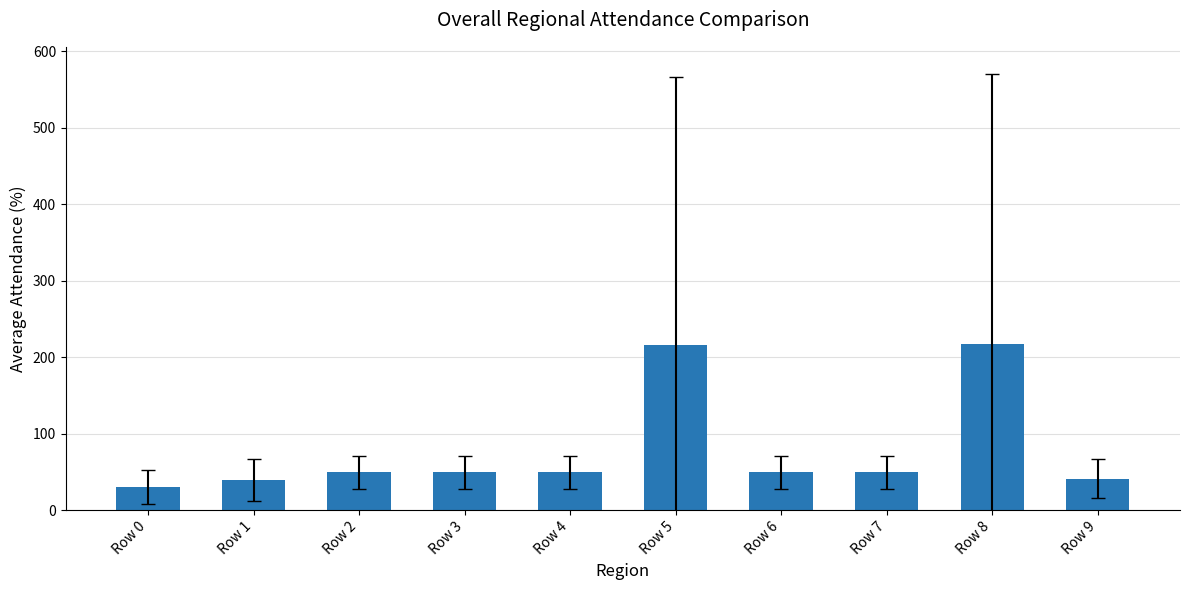

Are the bars grouped side by side (vs. stacked)?

No